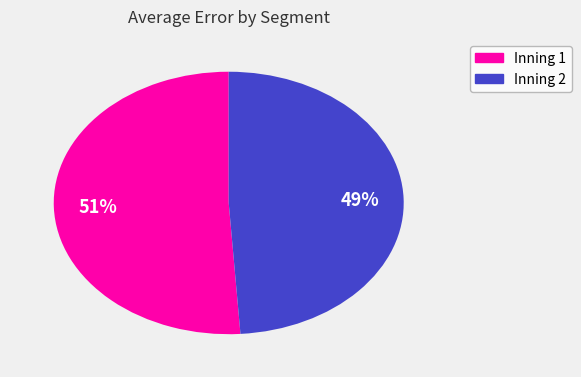

Does any single category account for the majority?

Yes